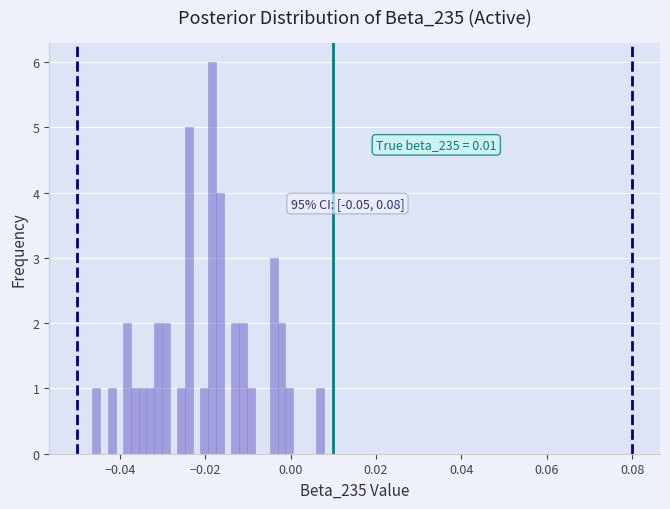

Around what value on the x-axis is the tallest bar? Give the approximate position of its centre, as read against the axis.

-0.018